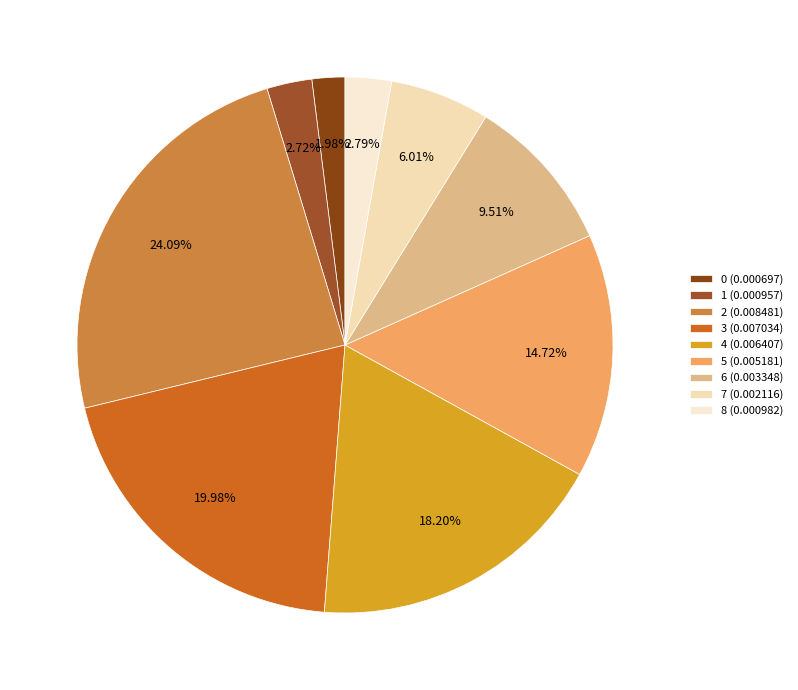

Does any single category account for the majority?

No